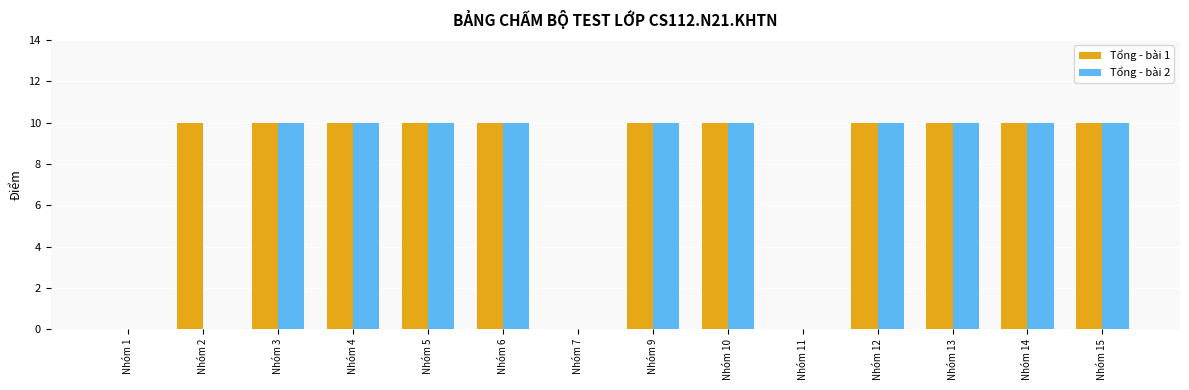

True or false: Tổng - bài 2 has a value of 10 at Nhóm 3.

True